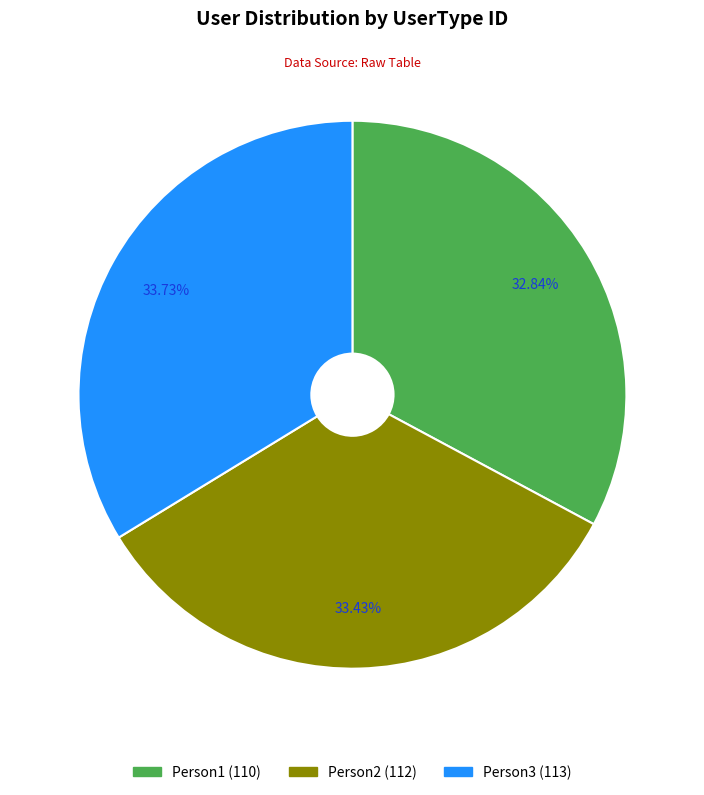

To the nearest percent, what portion does Person1 represent?

33%